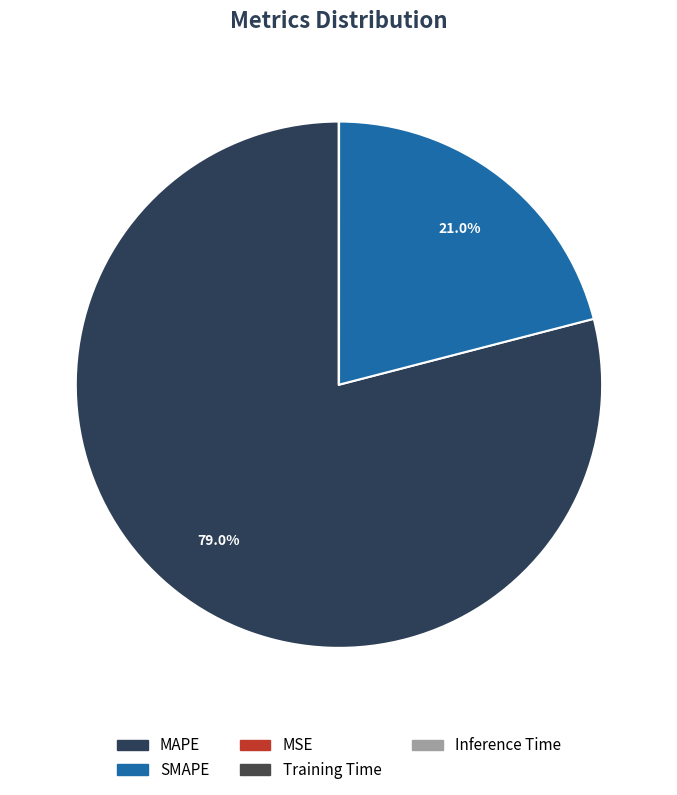

How many slices are in this pie chart?

5